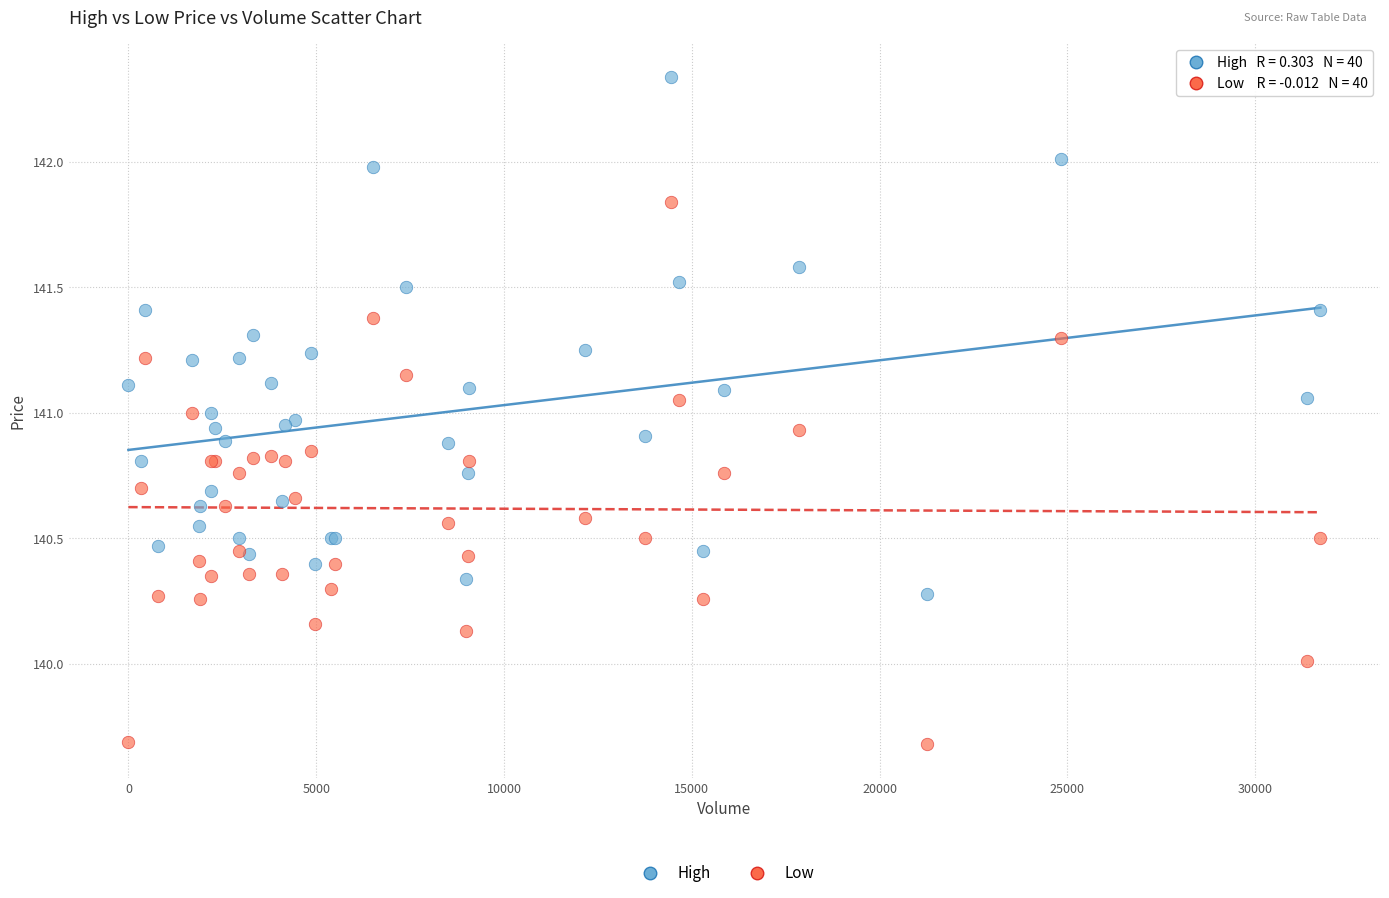

Which series reaches the maximum Y coordinate?

High